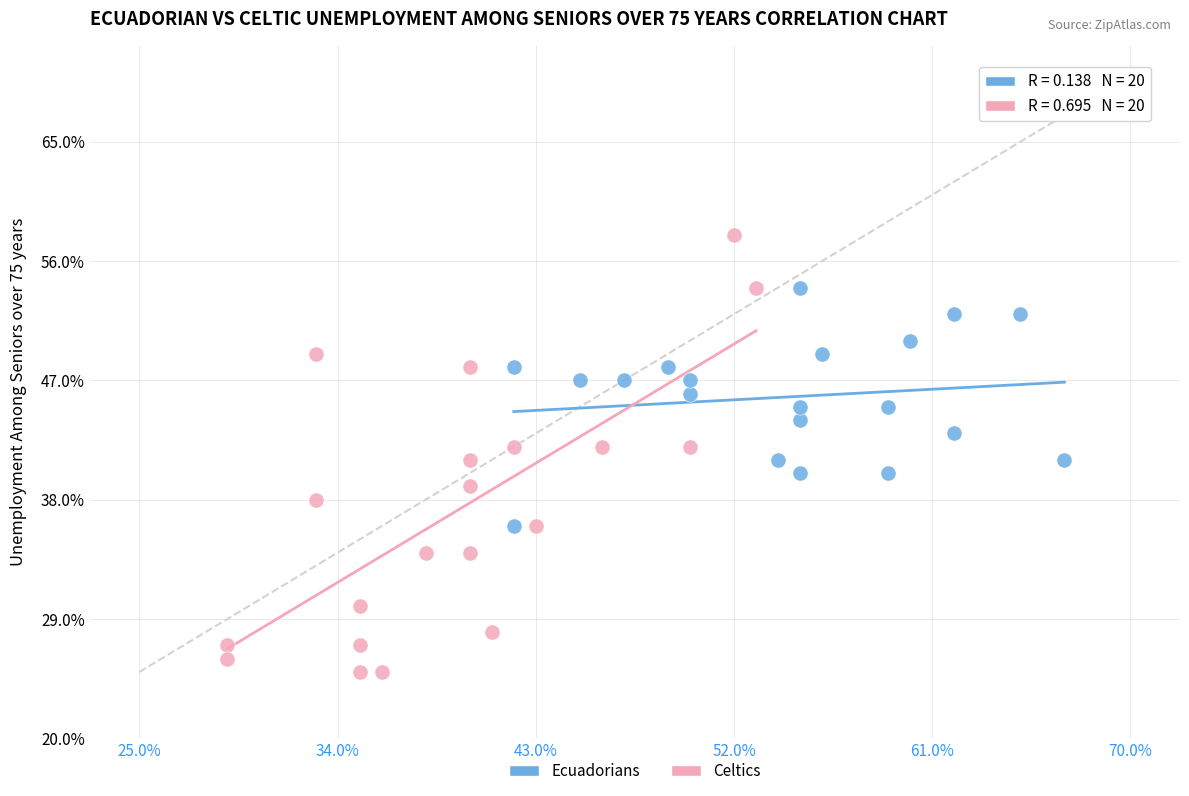

Which series reaches the maximum Y coordinate?

Celtics